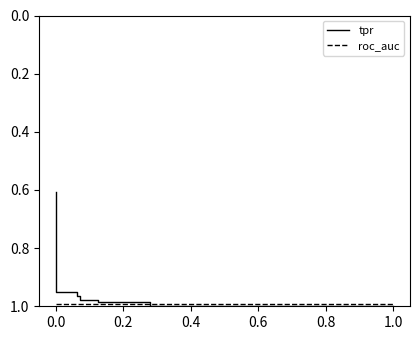

Count the number of categories in the chart.

15